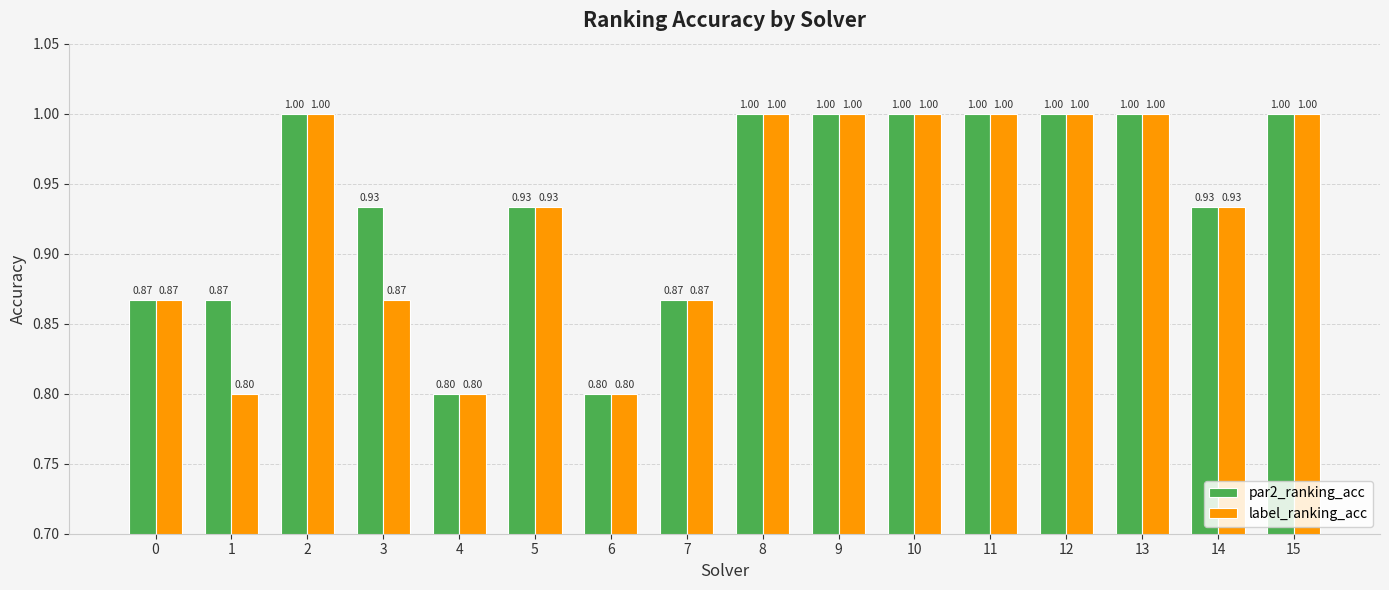

Which series has the largest total across all categories?

par2_ranking_acc